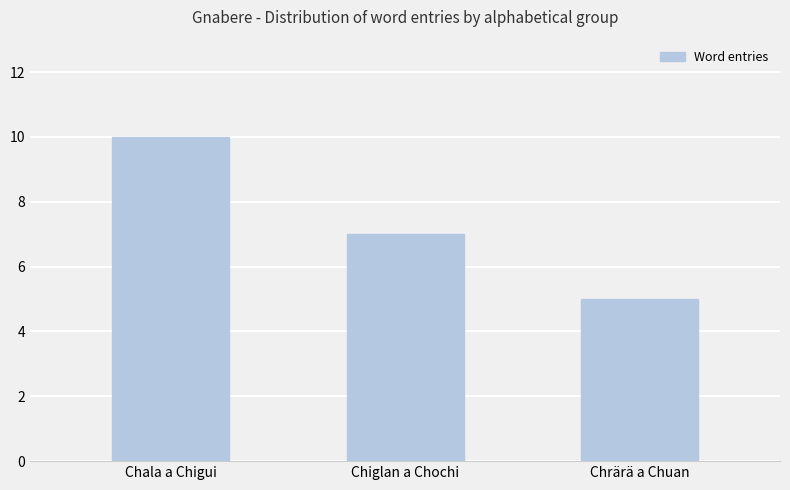

Does the chart contain stacked bars?

No